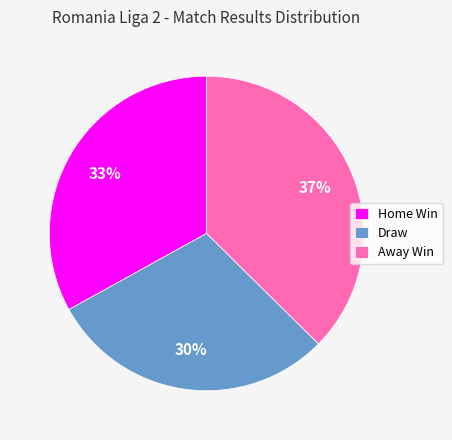

How many segments does this pie chart have?

3